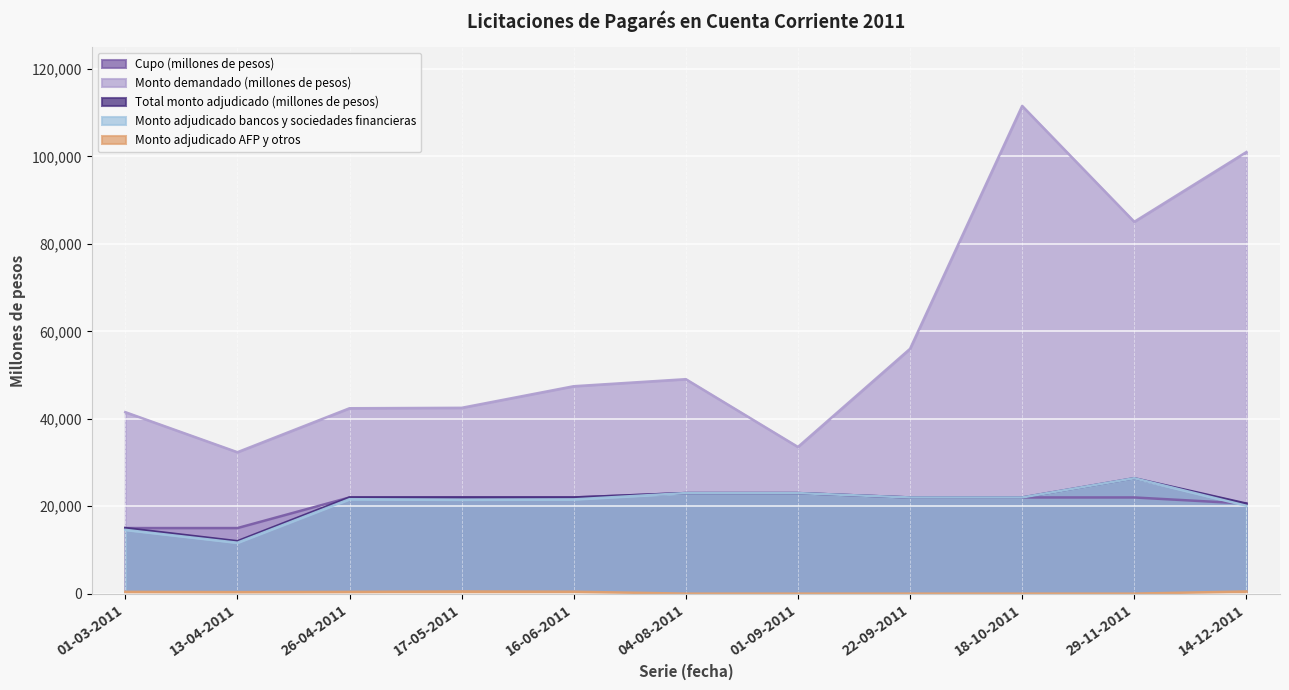

Which series has the largest total across all categories?

Monto demandado (millones de pesos)